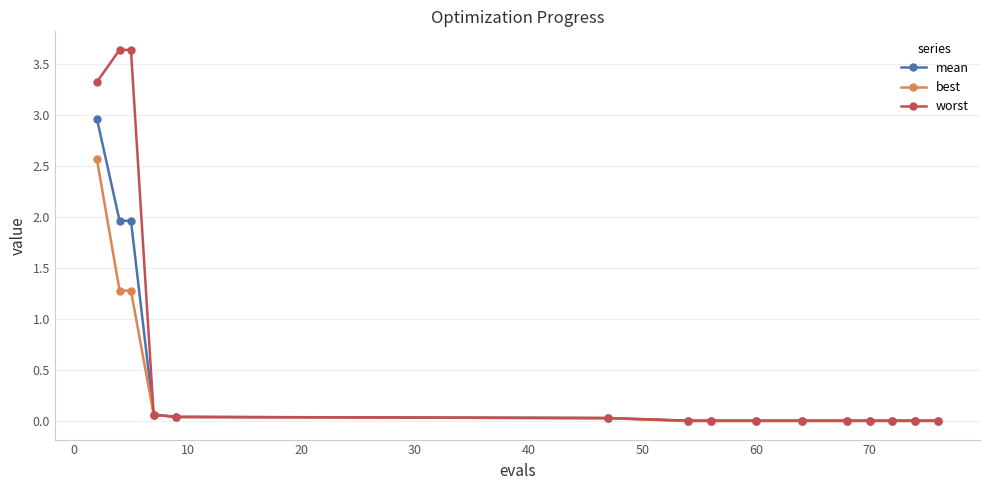

Which series has the widest spread of values?

worst